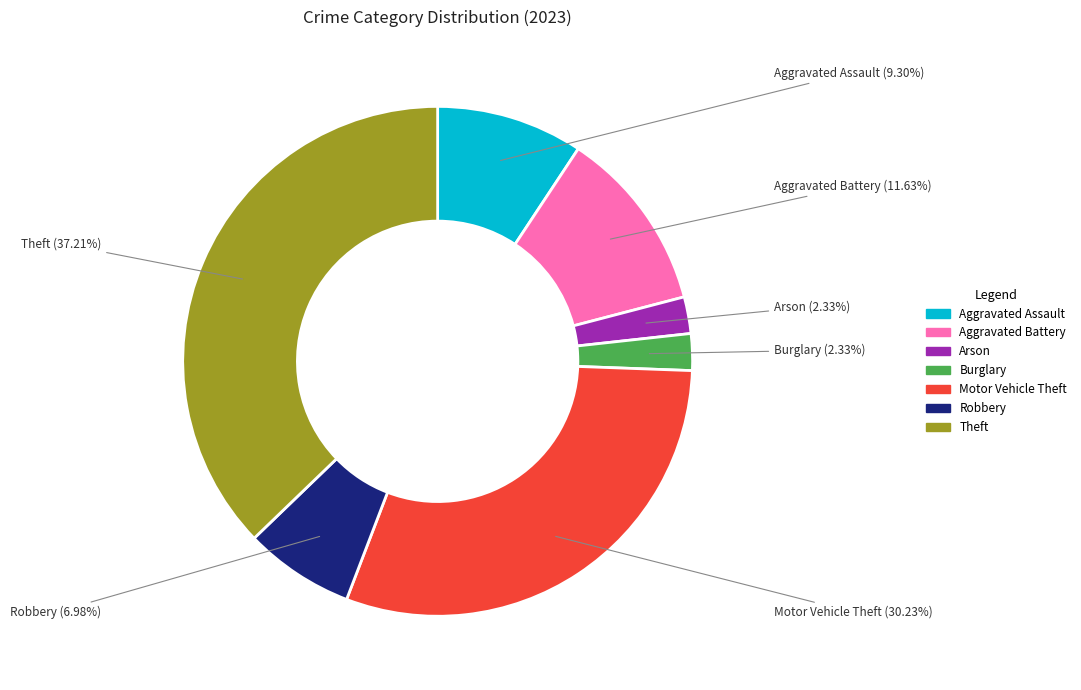

Is there a majority slice in this chart?

No